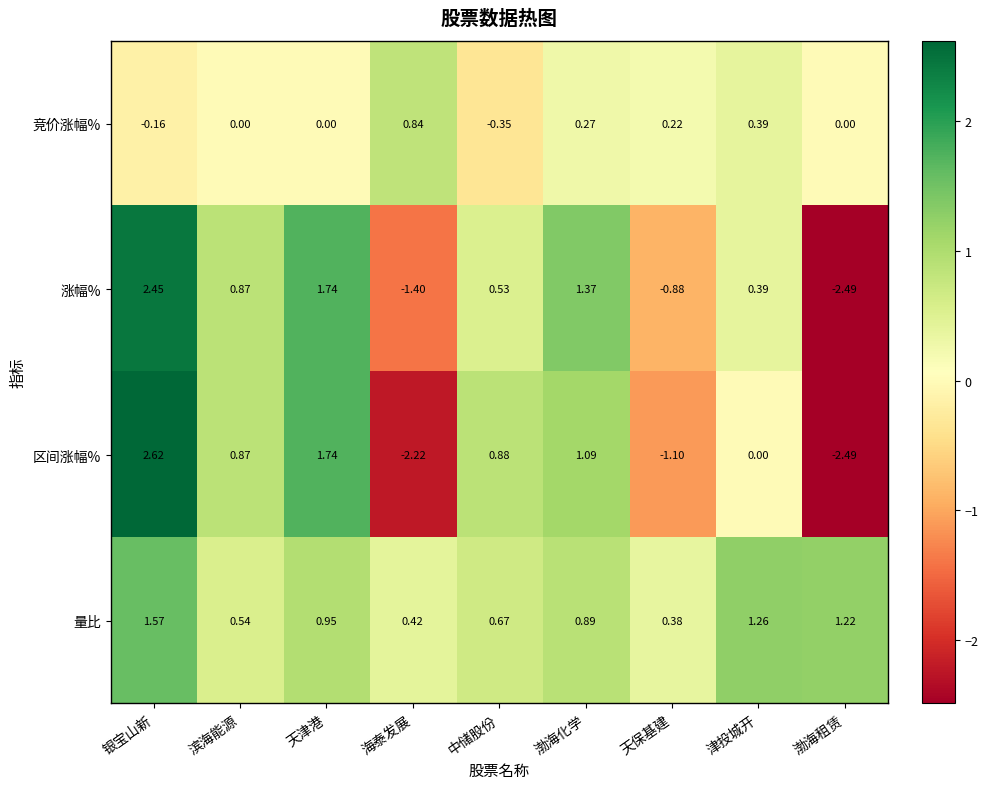

Which series has the largest range (max minus min)?

区间涨幅%